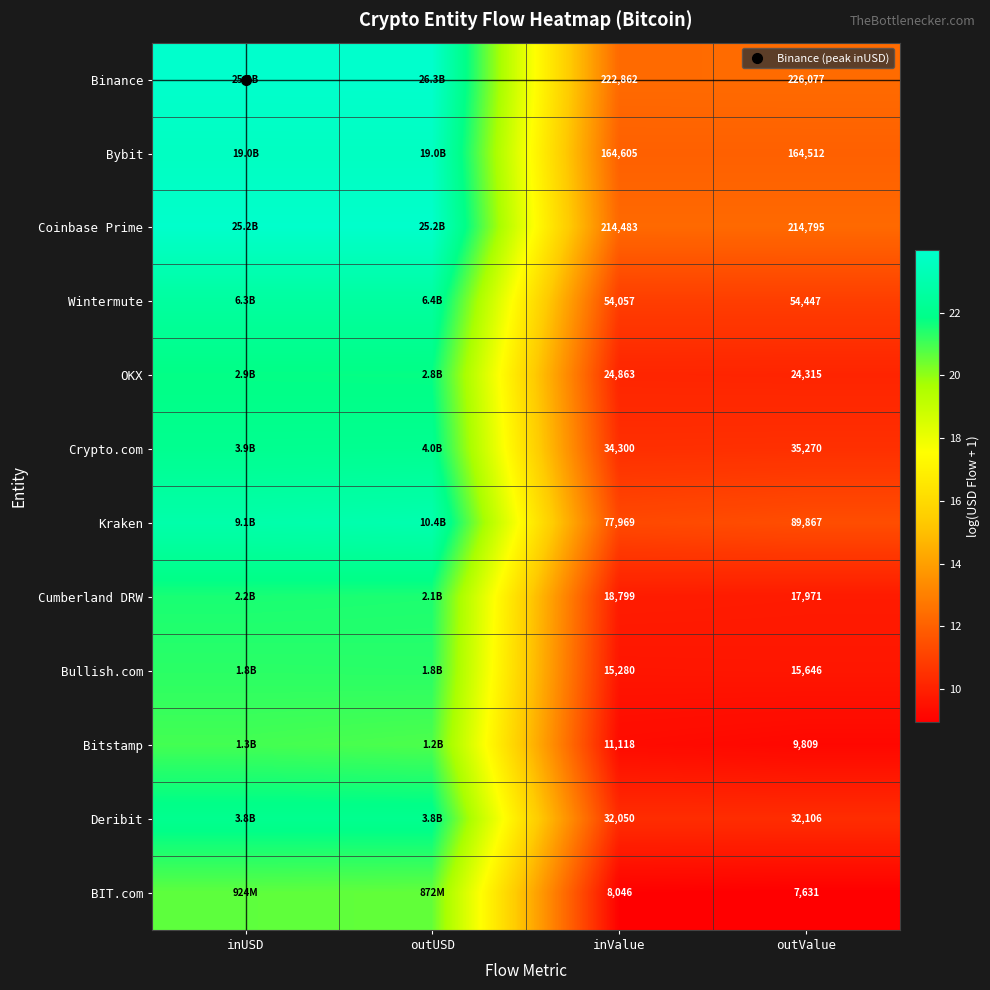

What is the maximum value for Bitstamp?

21.0